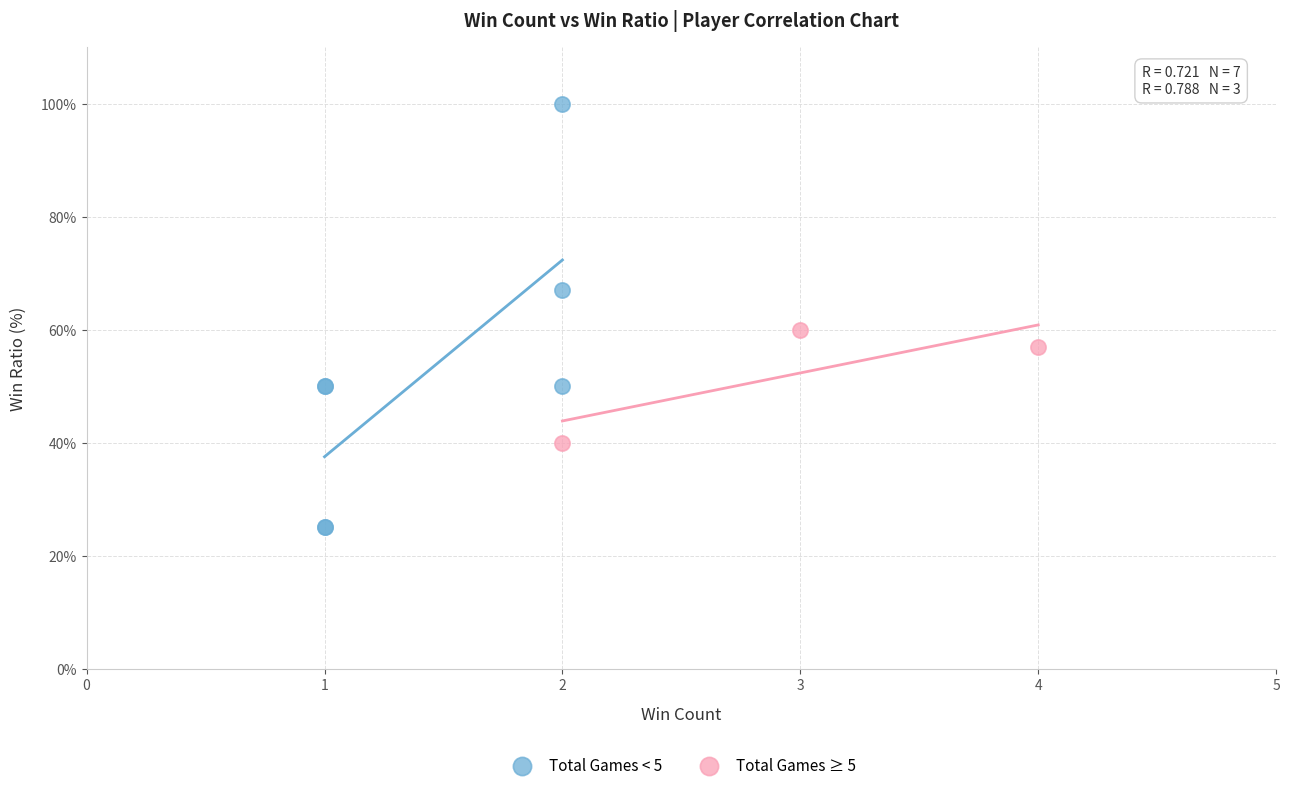

Which series has the widest spread of Y values?

Total Games < 5